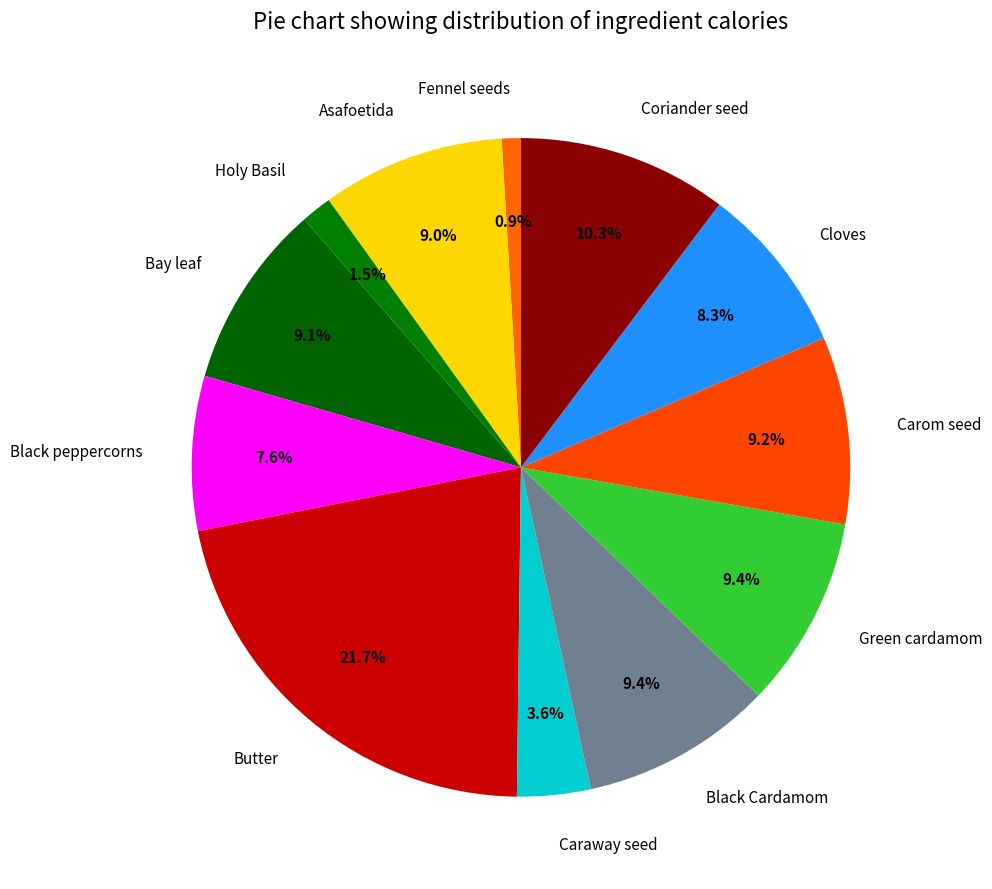

What is the largest slice in the pie chart?

Butter